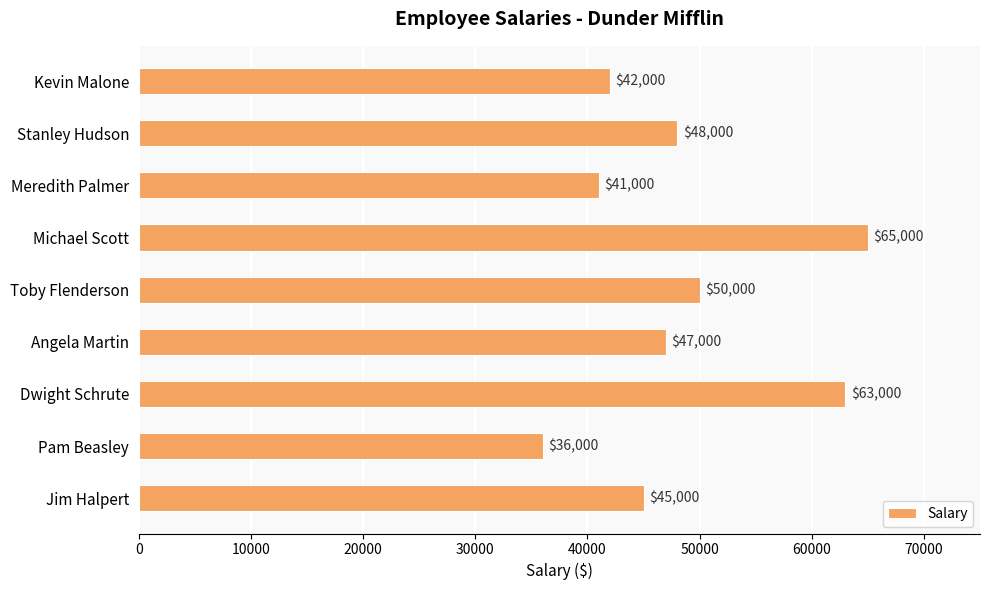

List the labels in order of value, smallest first.

Pam Beasley, Meredith Palmer, Kevin Malone, Jim Halpert, Angela Martin, Stanley Hudson, Toby Flenderson, Dwight Schrute, Michael Scott